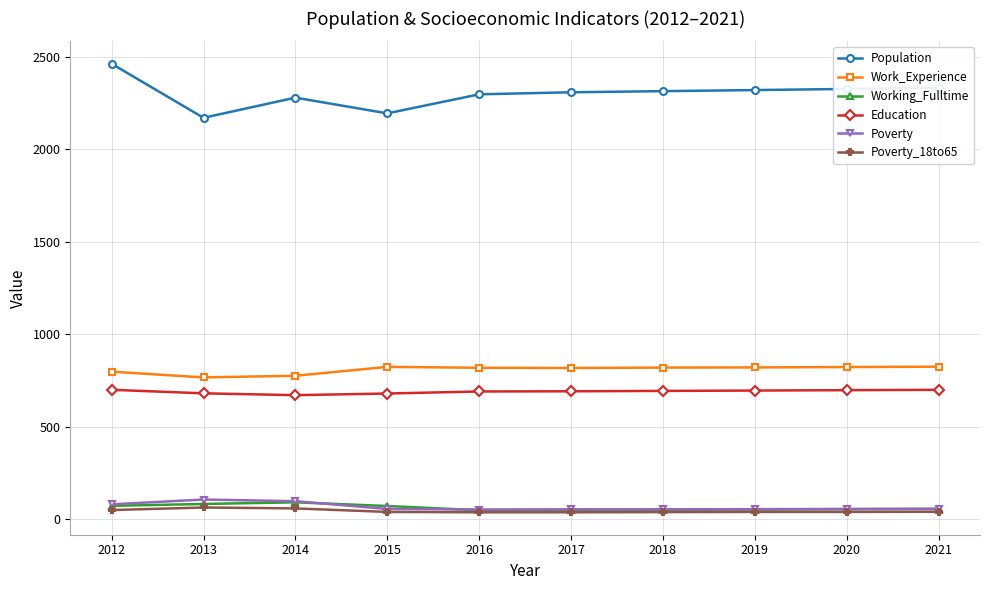

What is the average value of the Poverty series?

66